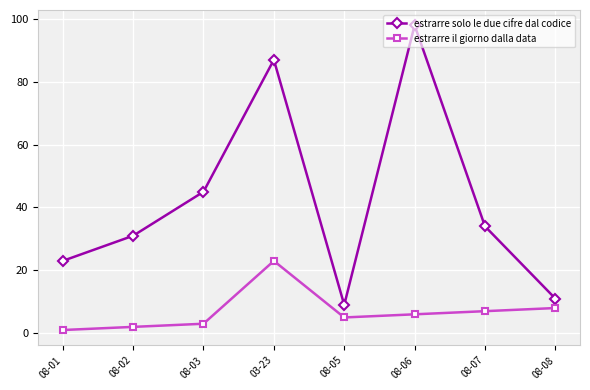

True or false: estrarre il giorno dalla data and estrarre solo le due cifre dal codice cross at least once.

False